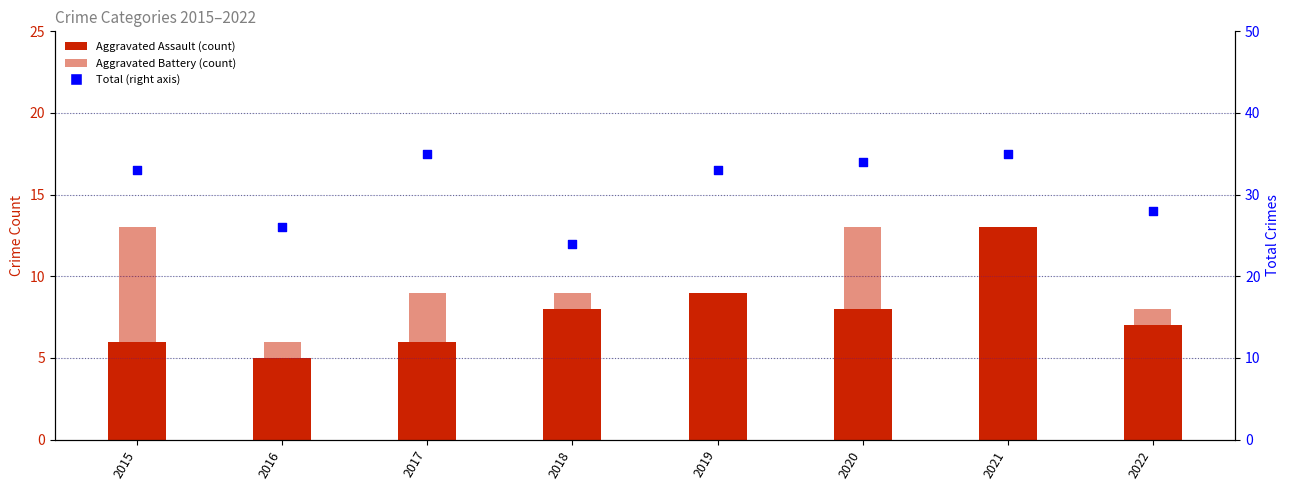

Which series contains the highest Y value?

Total (right axis)